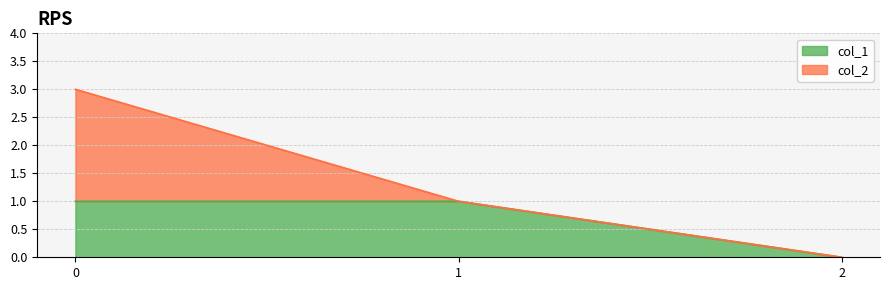

Which category has the lowest value across all series?

2